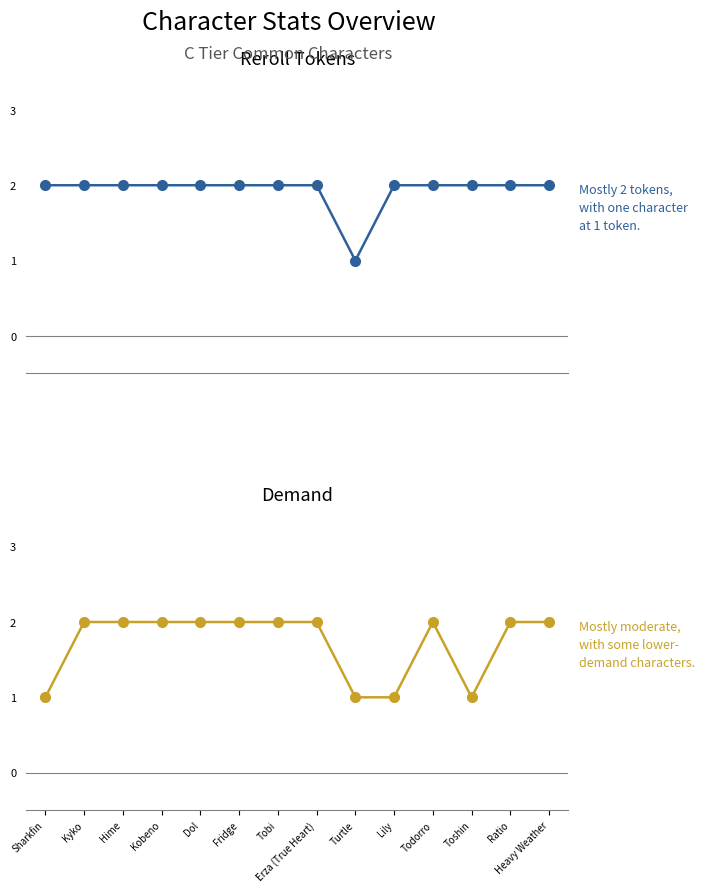

At which label does Demand reach its peak?

Kyko